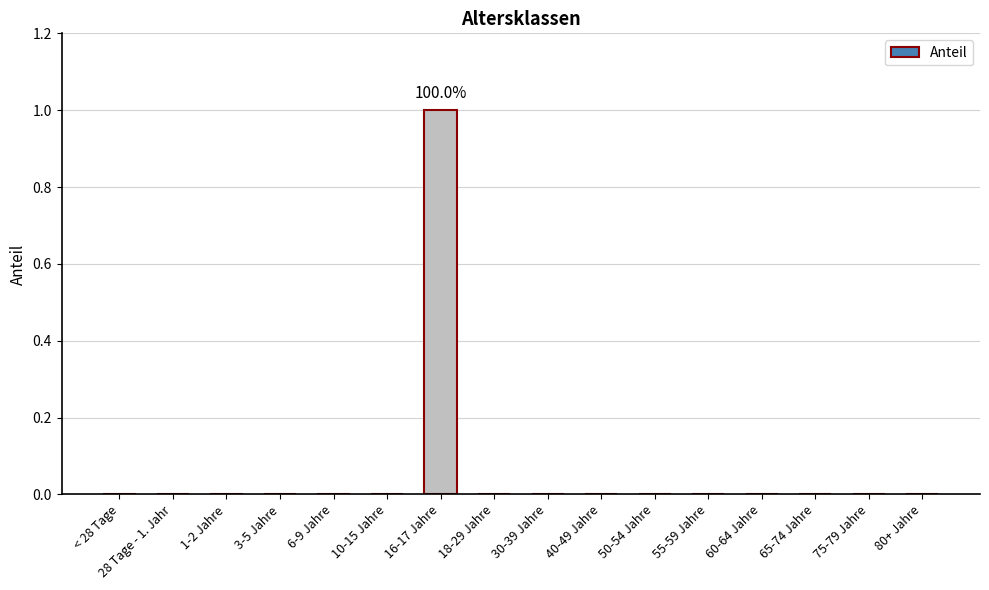

The value at 50-54 Jahre is 0. True or false?

True